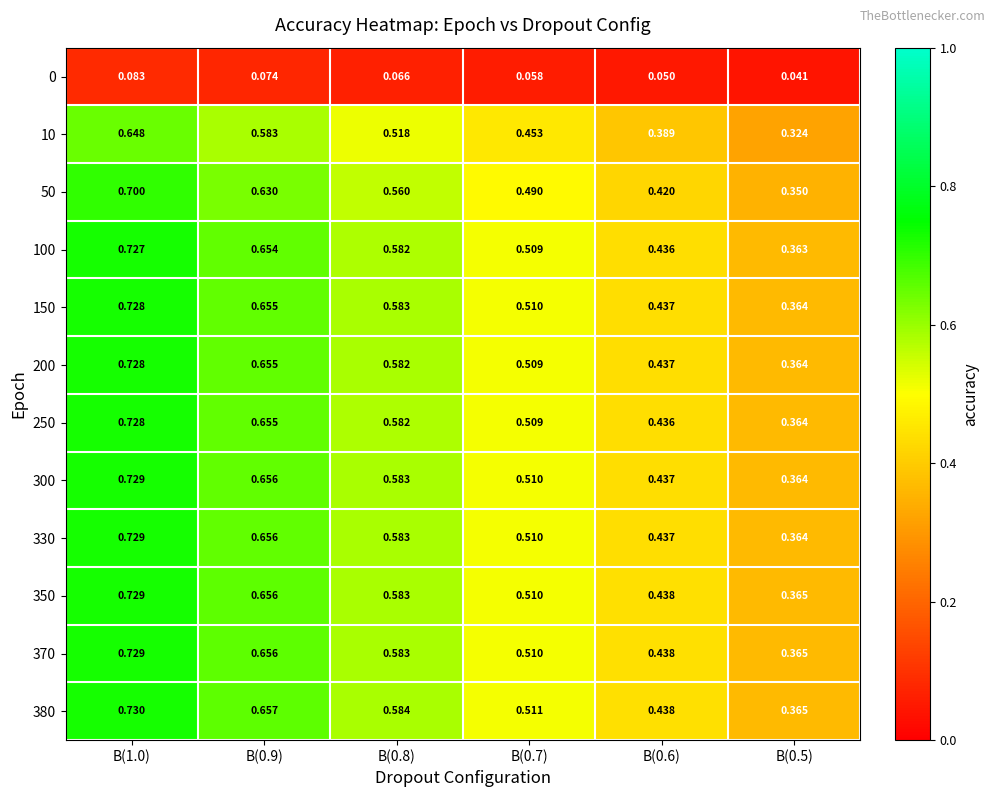

Is the value of 0 at B(1.0) greater than the value of 50 at B(0.5)?

No